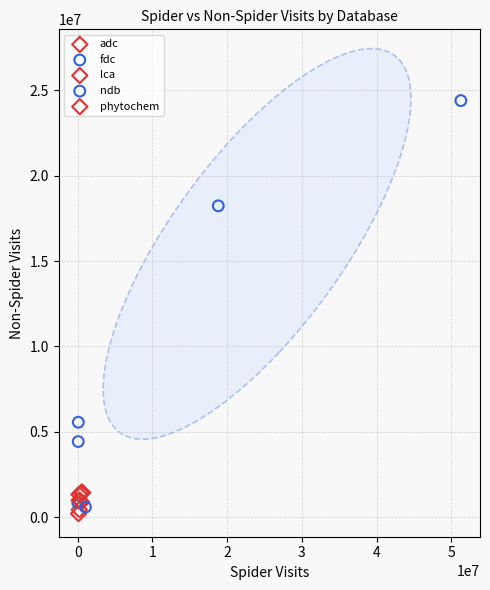

Which series contains the highest Y value?

ndb